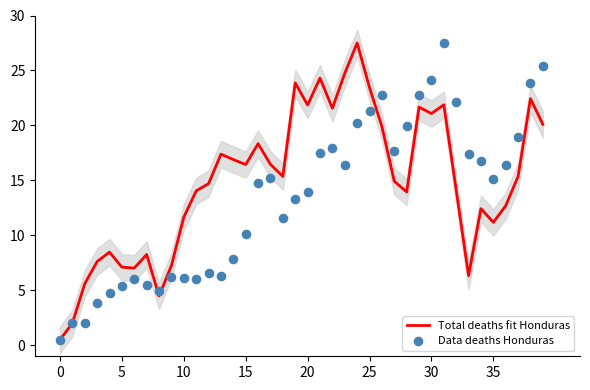

Which series has the largest total across all categories?

Total deaths fit Honduras